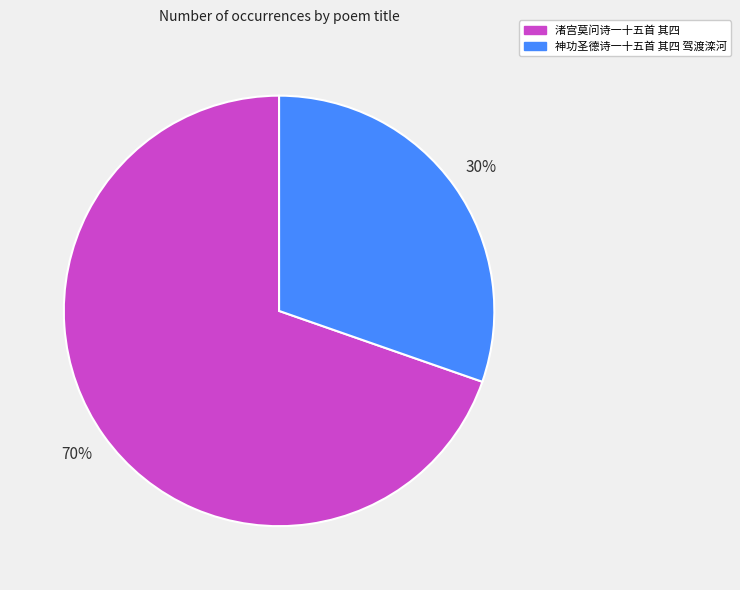

Rank the categories by value from lowest to highest.

神功圣德诗一十五首 其四 驾渡滦河, 渚宫莫问诗一十五首 其四